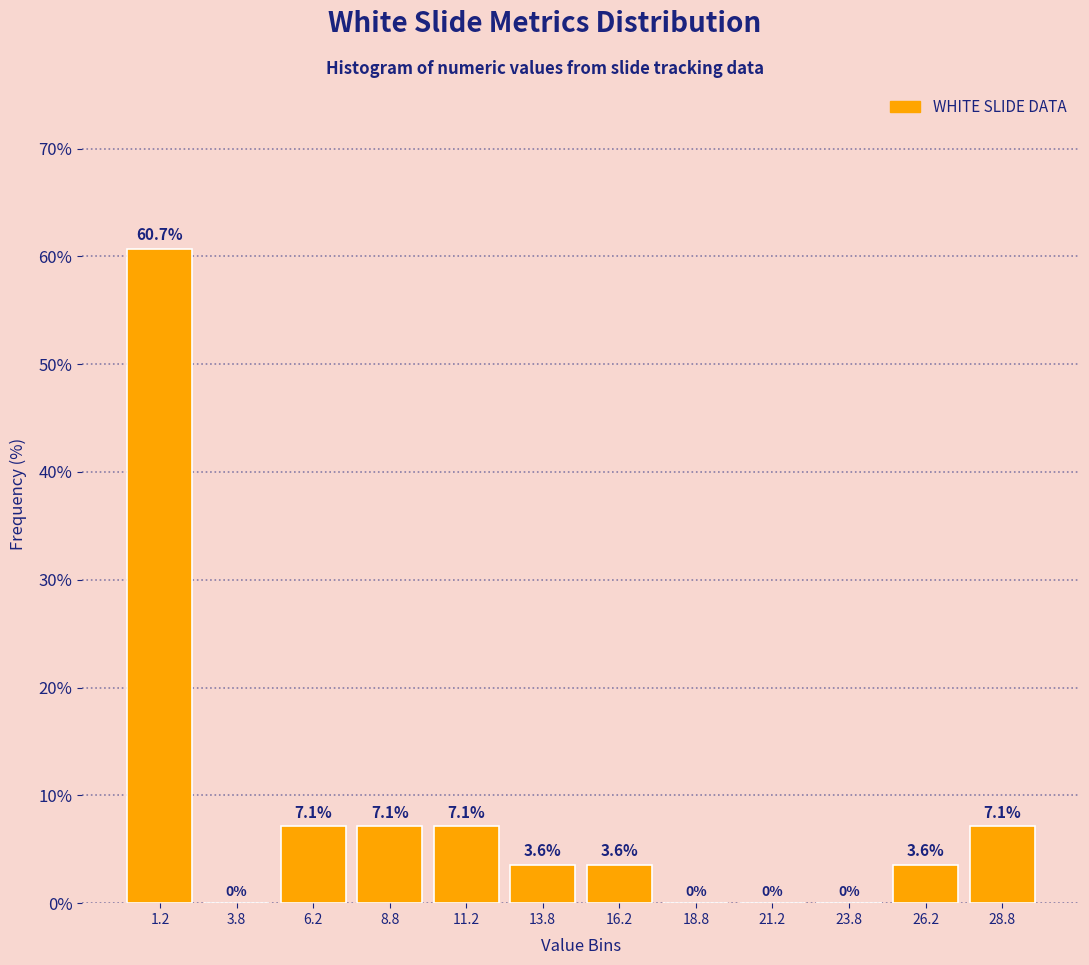

Reading left to right, transcribe this chart: for each bar, give the range it covers on the x-axis and its height.

0.0 to 2.5: 60.7
2.5 to 5.0: 0.0
5.0 to 7.5: 7.1
7.5 to 10.0: 7.1
10.0 to 12.5: 7.1
12.5 to 15.0: 3.6
15.0 to 17.5: 3.6
17.5 to 20.0: 0.0
20.0 to 22.5: 0.0
22.5 to 25.0: 0.0
25.0 to 27.5: 3.6
27.5 to 30.0: 7.1